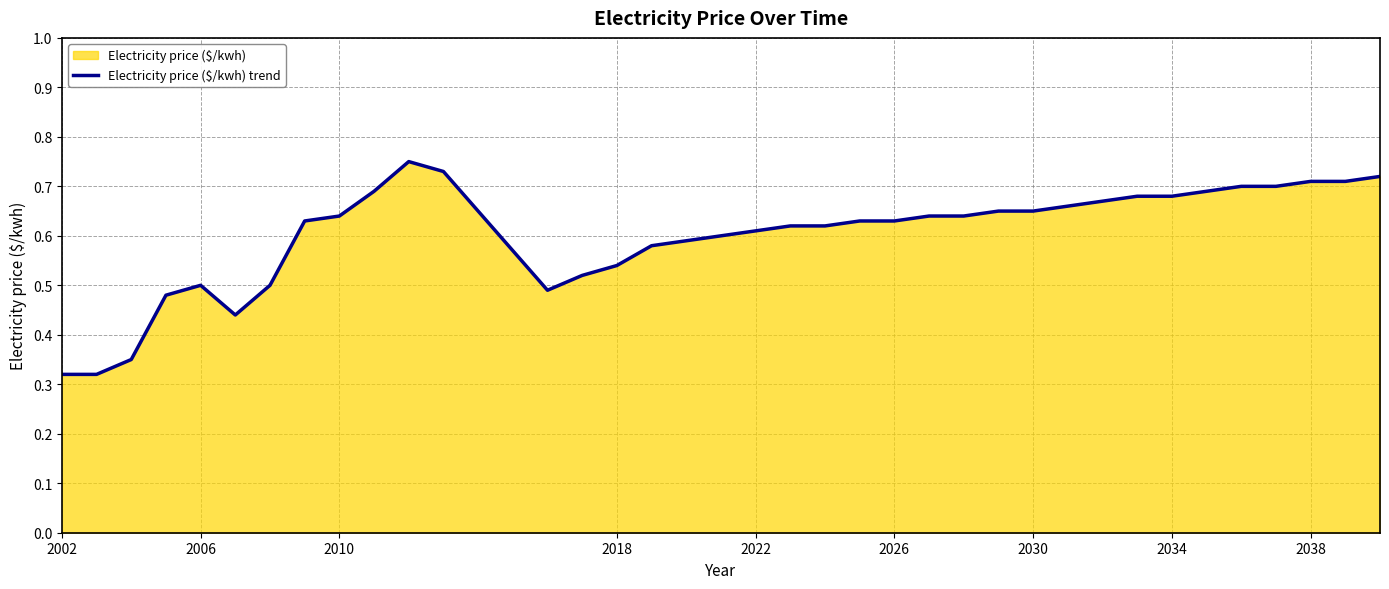

The value at 2018 is 0.8. True or false?

False